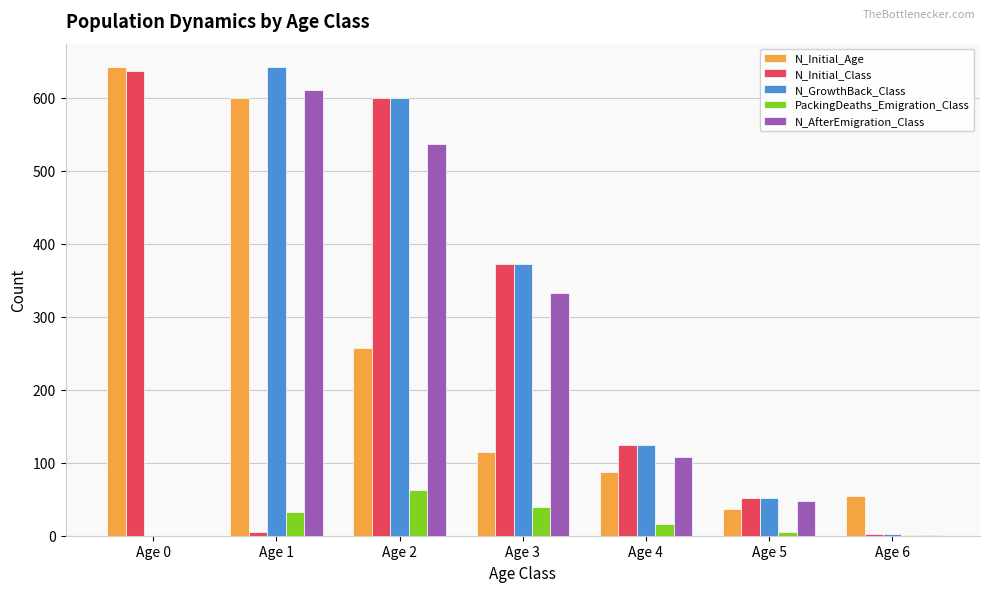

What is the highest value of the N_Initial_Class series?

637